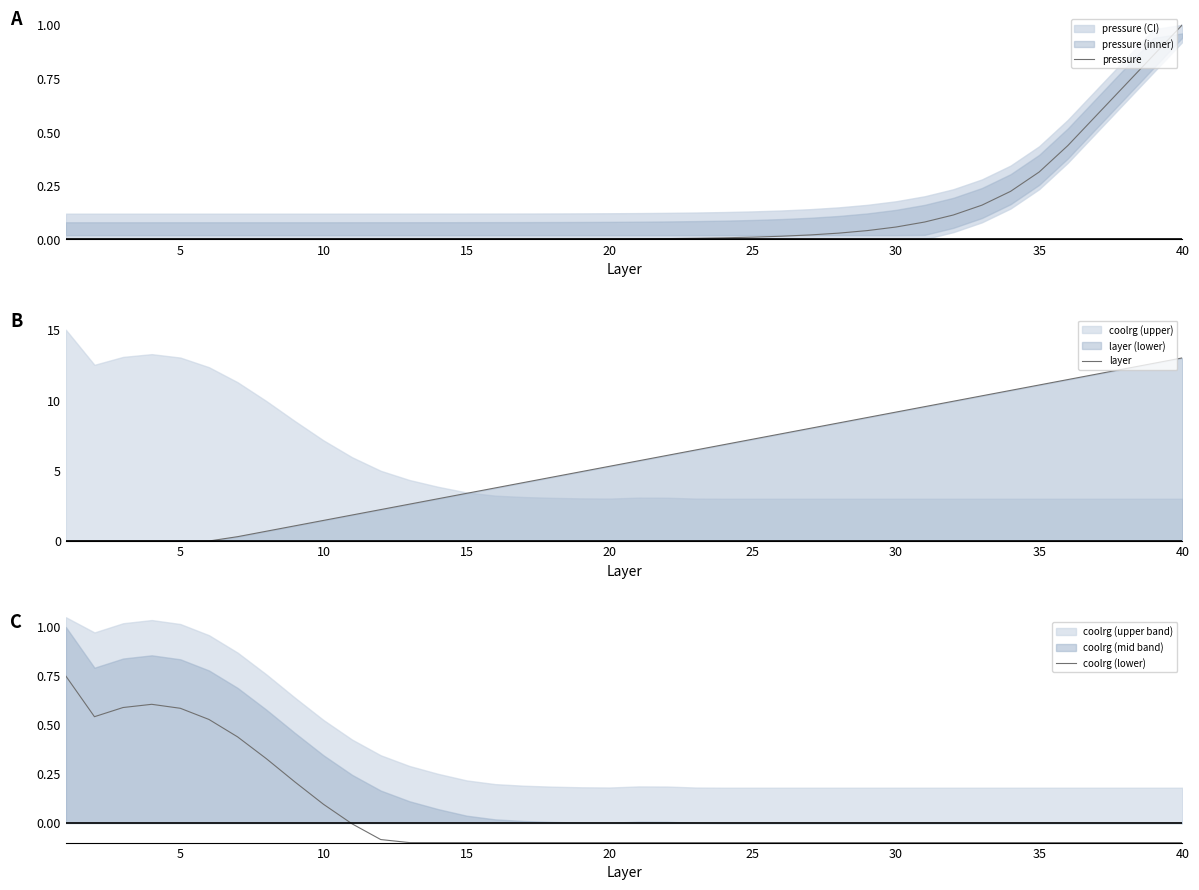

At which label does pressure reach its peak?

40